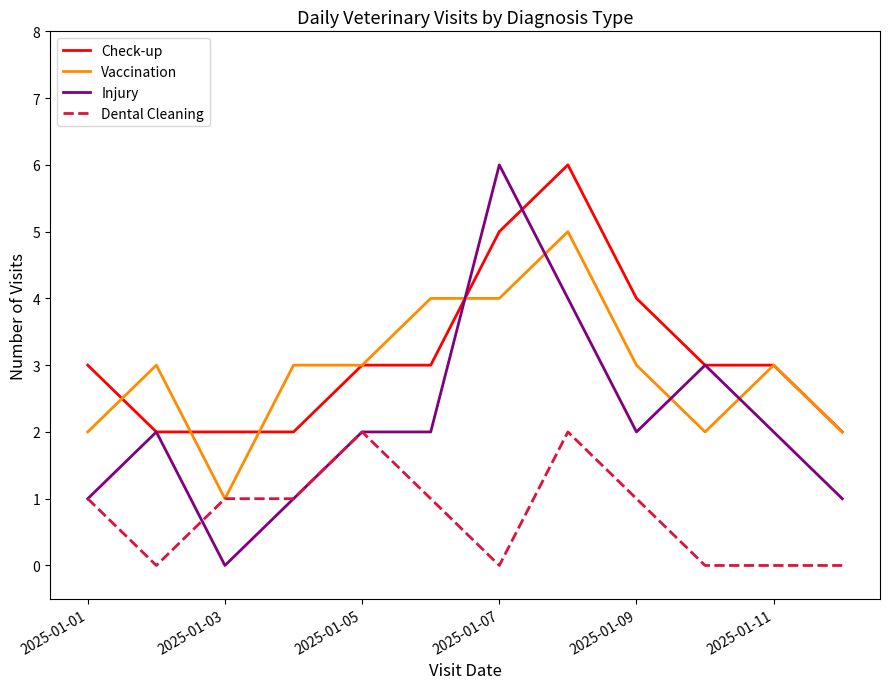

How many intersections are there between Vaccination and Injury?

4